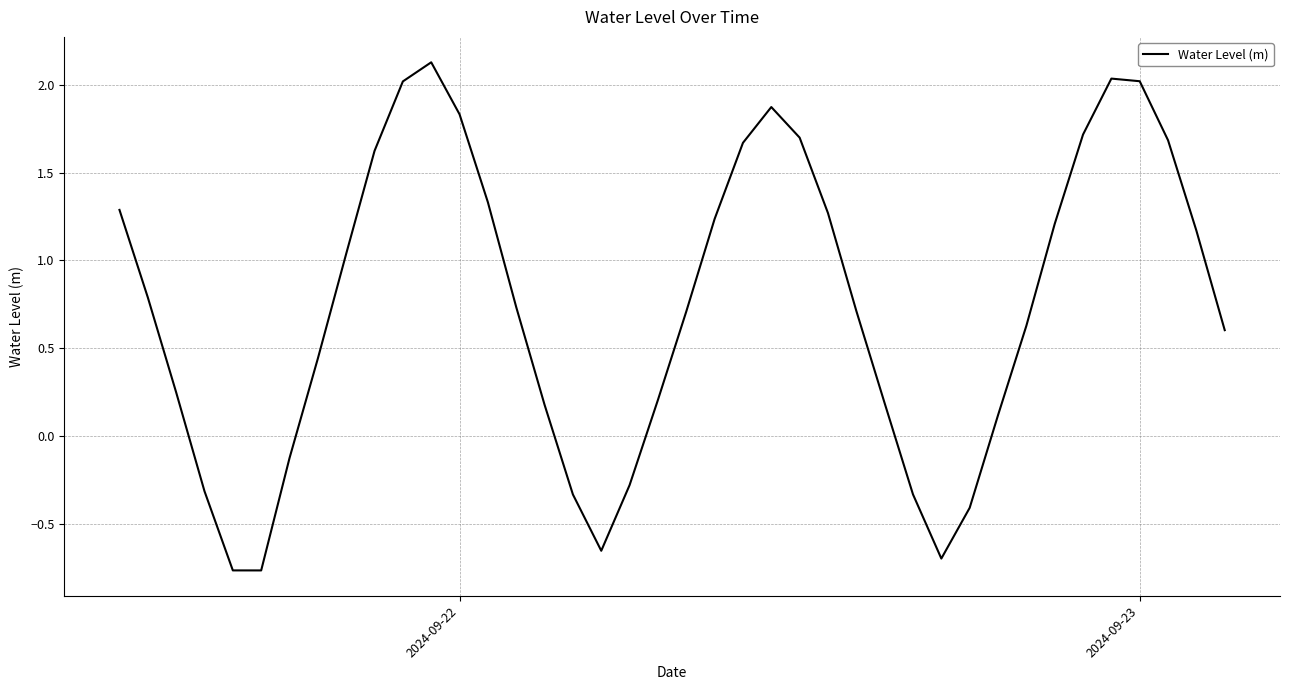

How many series are shown in this chart?

1